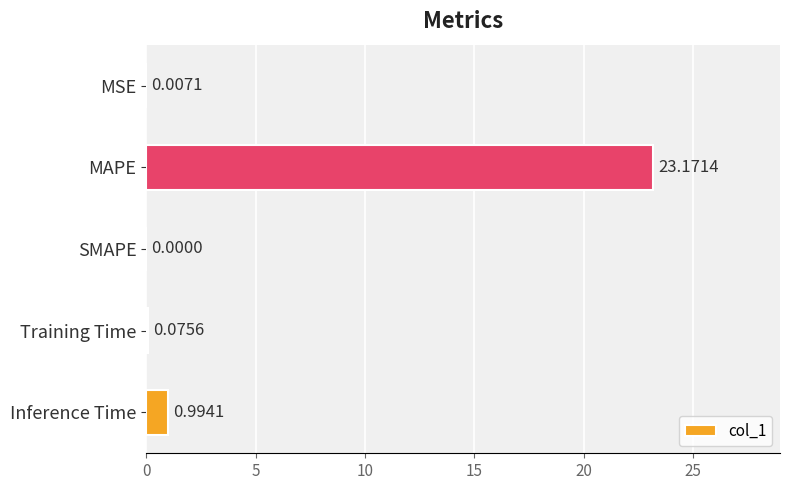

Between Training Time and Inference Time, which is larger?

Inference Time